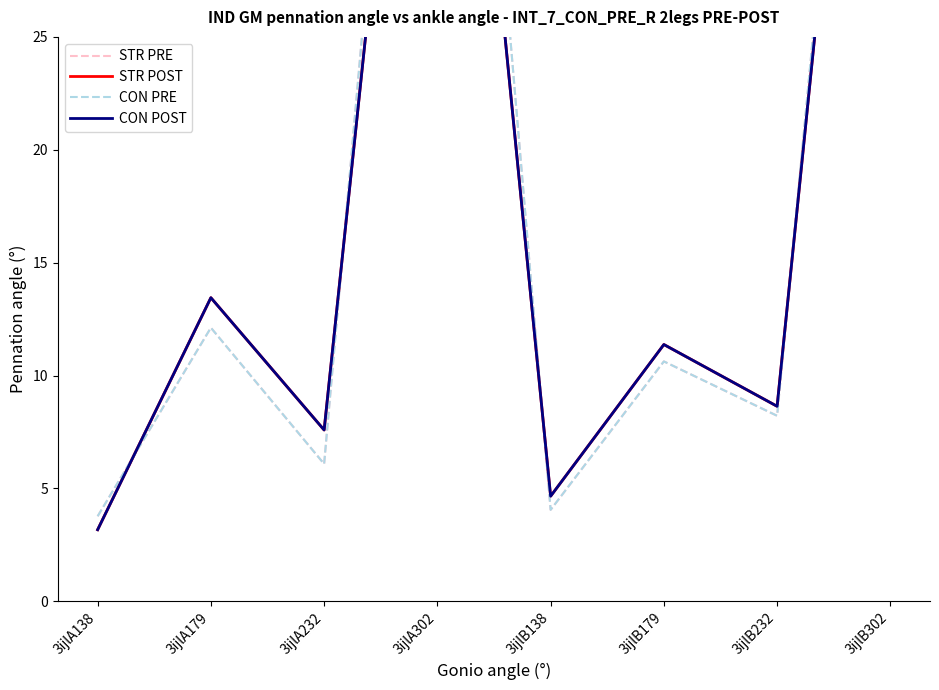

True or false: STR PRE has a value of 8.2 at 3ijlB232.

True